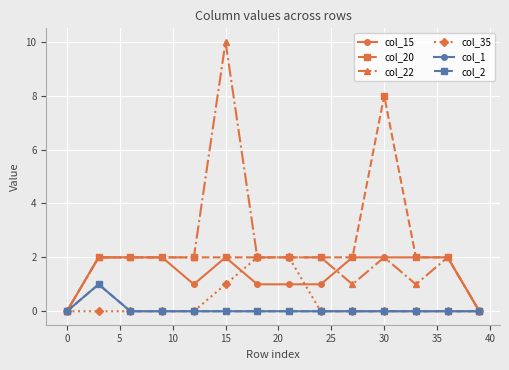

Is this an area chart (filled region under the line)?

No